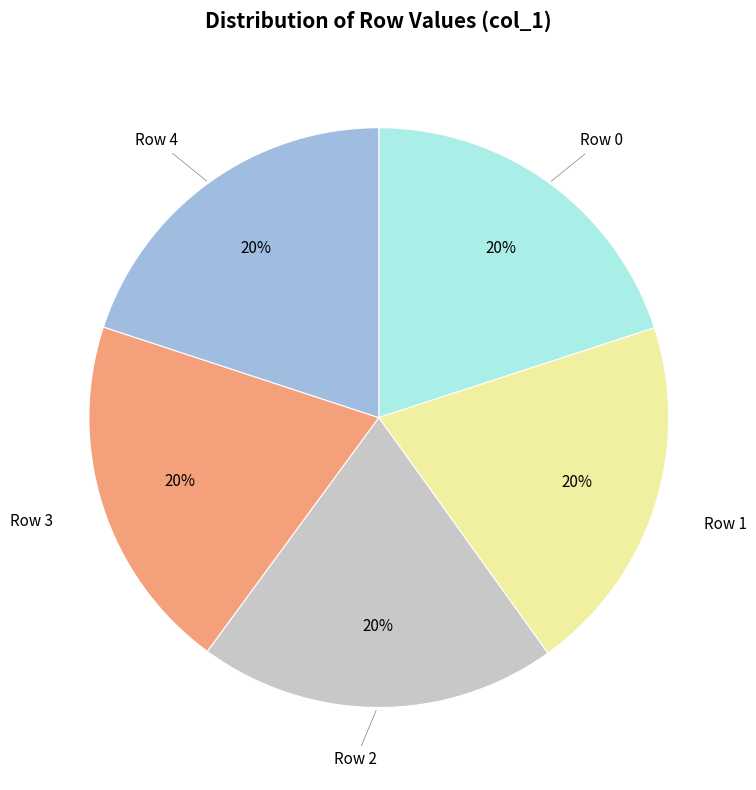

What is the ratio of the value at Row 4 to the value at Row 2?

1.0